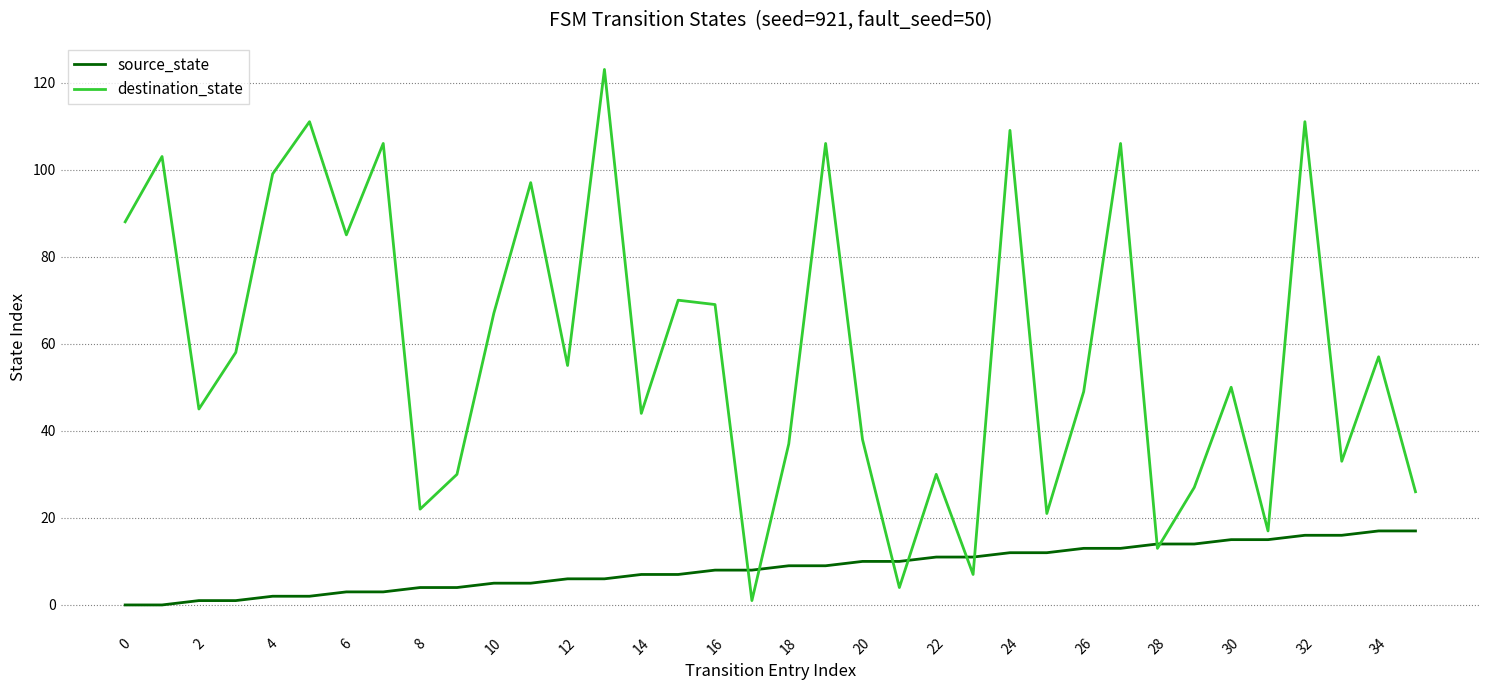

Which series has the largest range (max minus min)?

destination_state